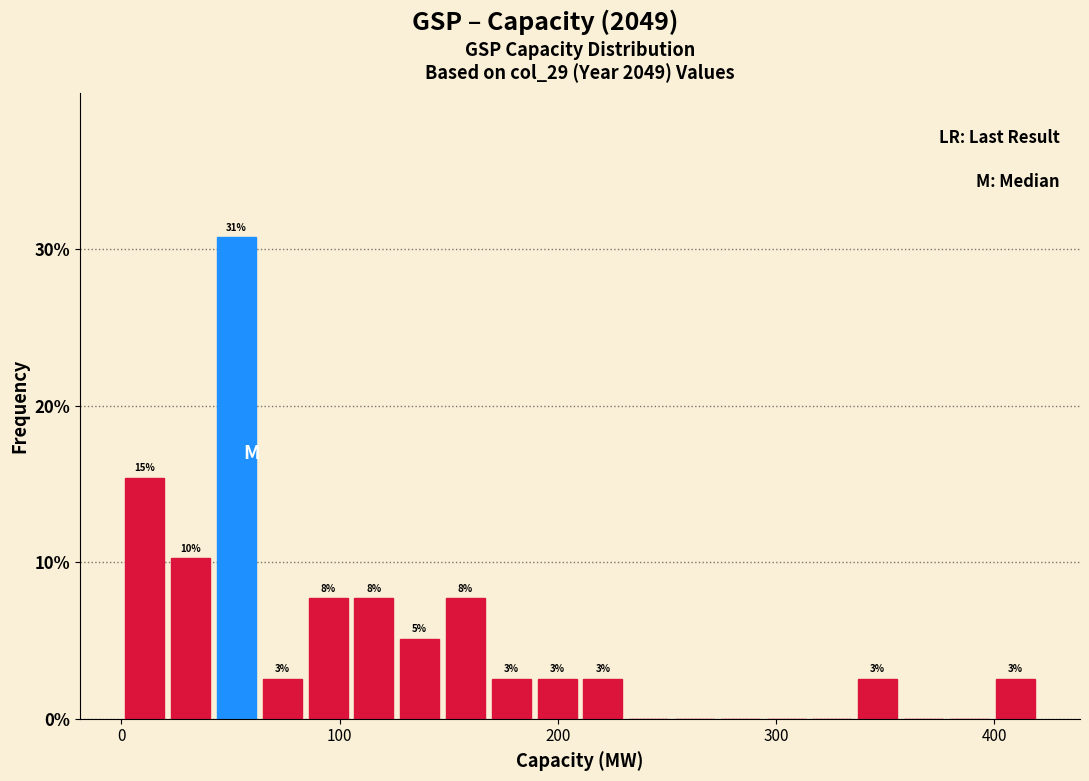

Around what value on the x-axis is the tallest bar? Give the approximate position of its centre, as read against the axis.

50